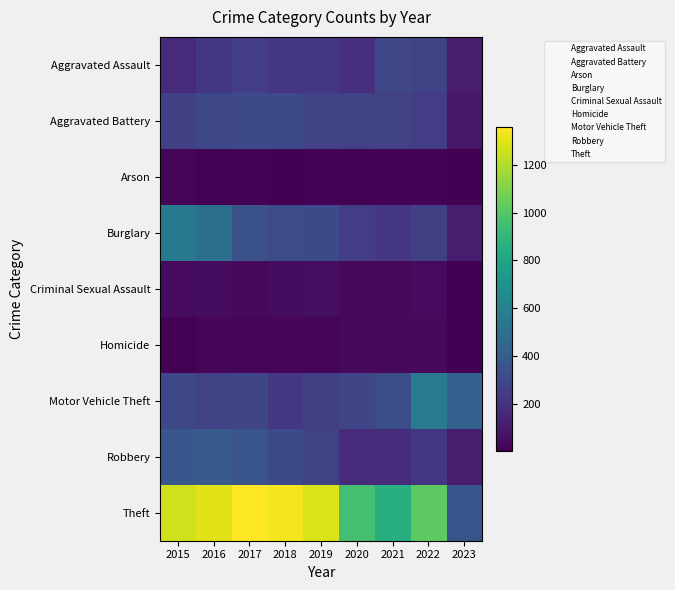

What is the difference between the highest and lowest values at 2020?

954